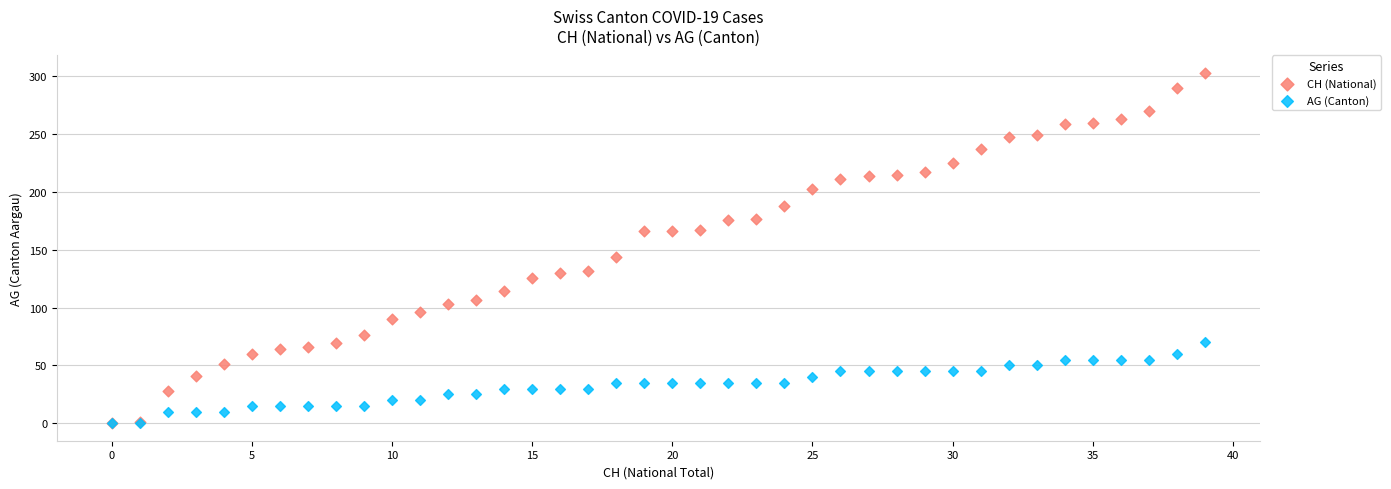

In the CH (National) series, what Y value is closest to 151?

144